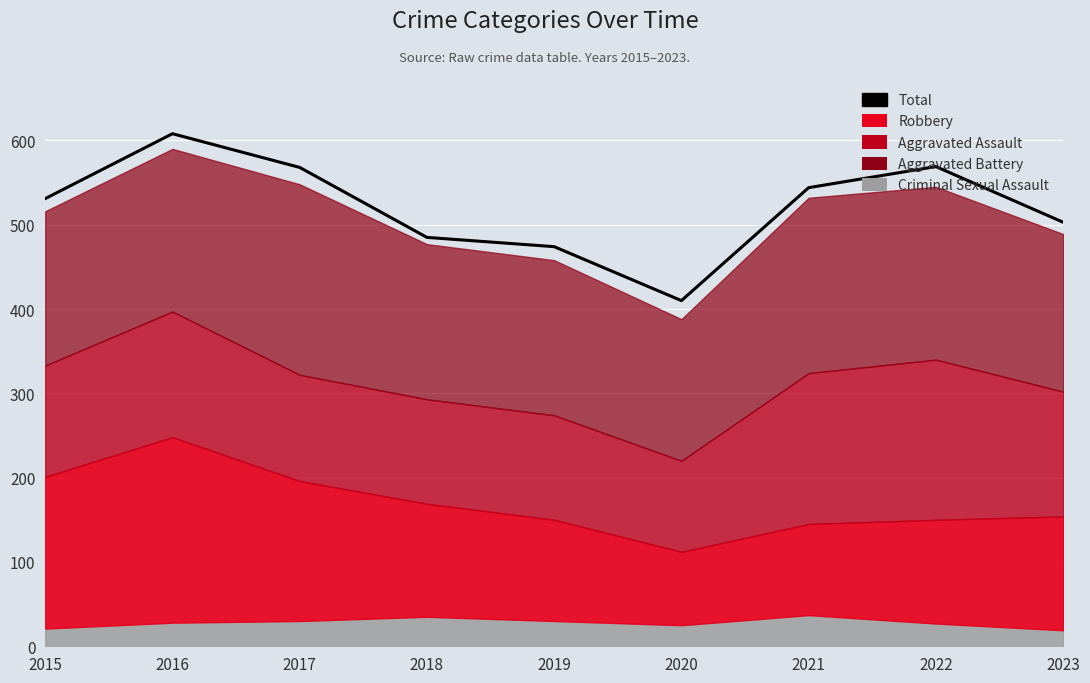

At which category does the chart reach its peak across all series?

2016